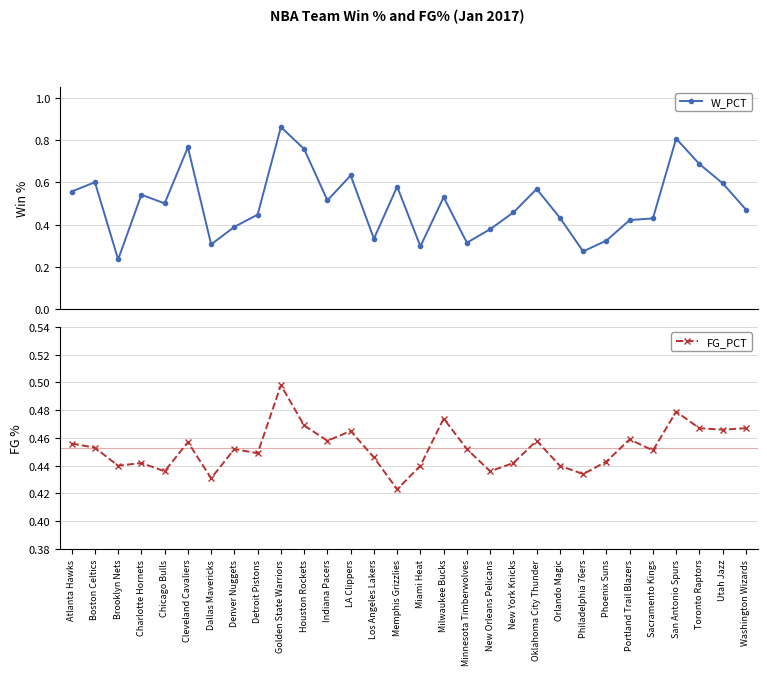

What is the highest value of the W_PCT series?

0.9